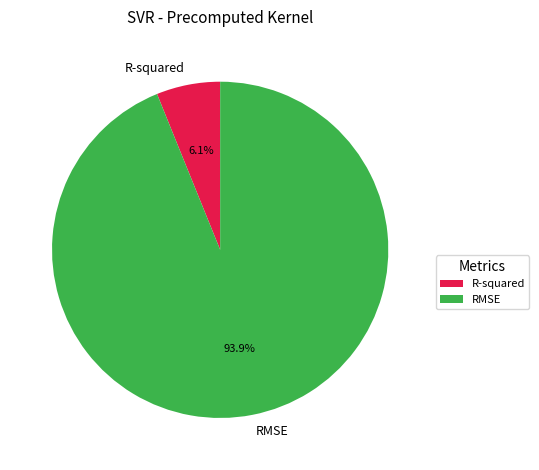

What portion of the pie excludes RMSE?

6.1%